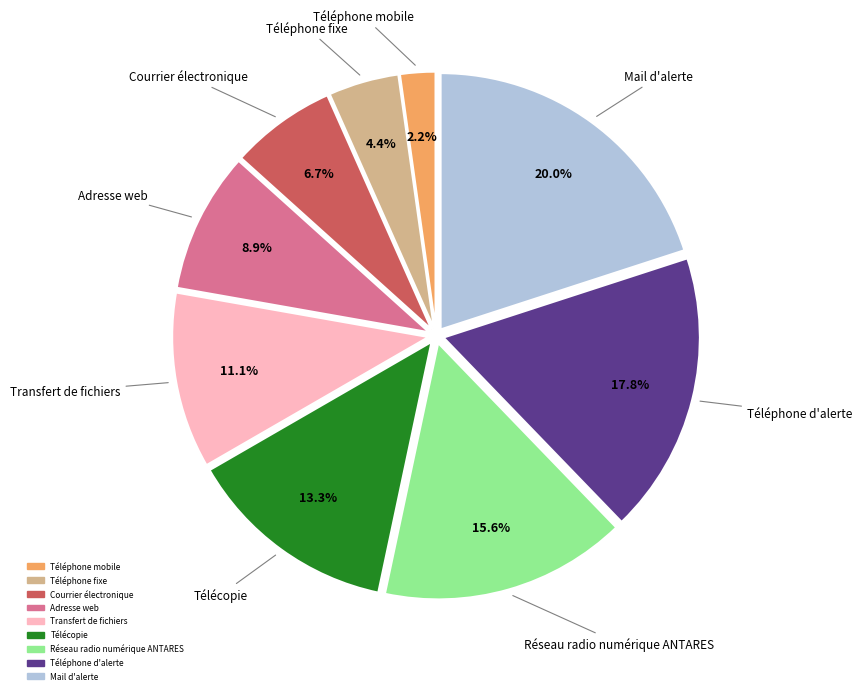

Is there a majority slice in this chart?

No